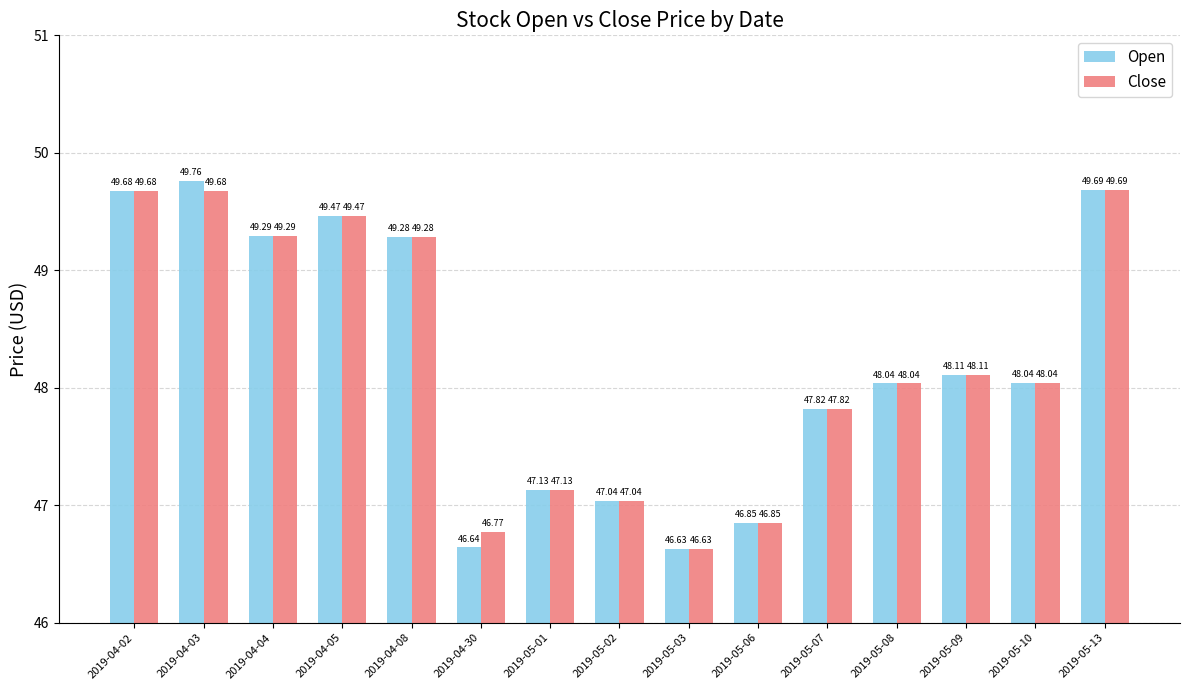

The Close series shows 49.3 at 2019-04-08. True or false?

True